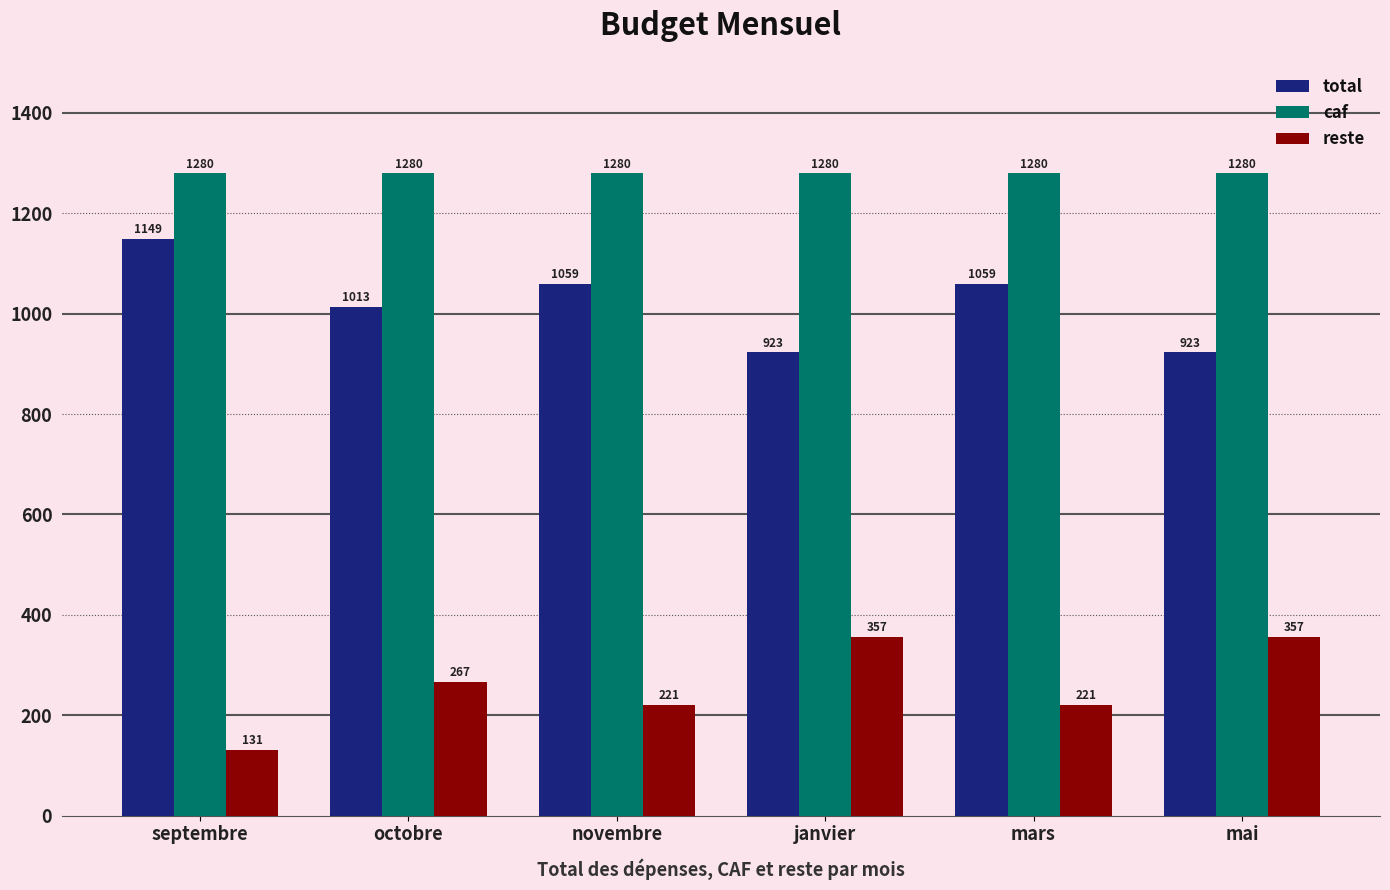

Rank the series by their maximum value, from lowest to highest.

reste, total, caf